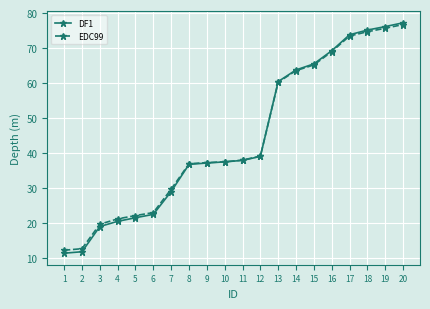

What is the total value across all series at 6?

45.3